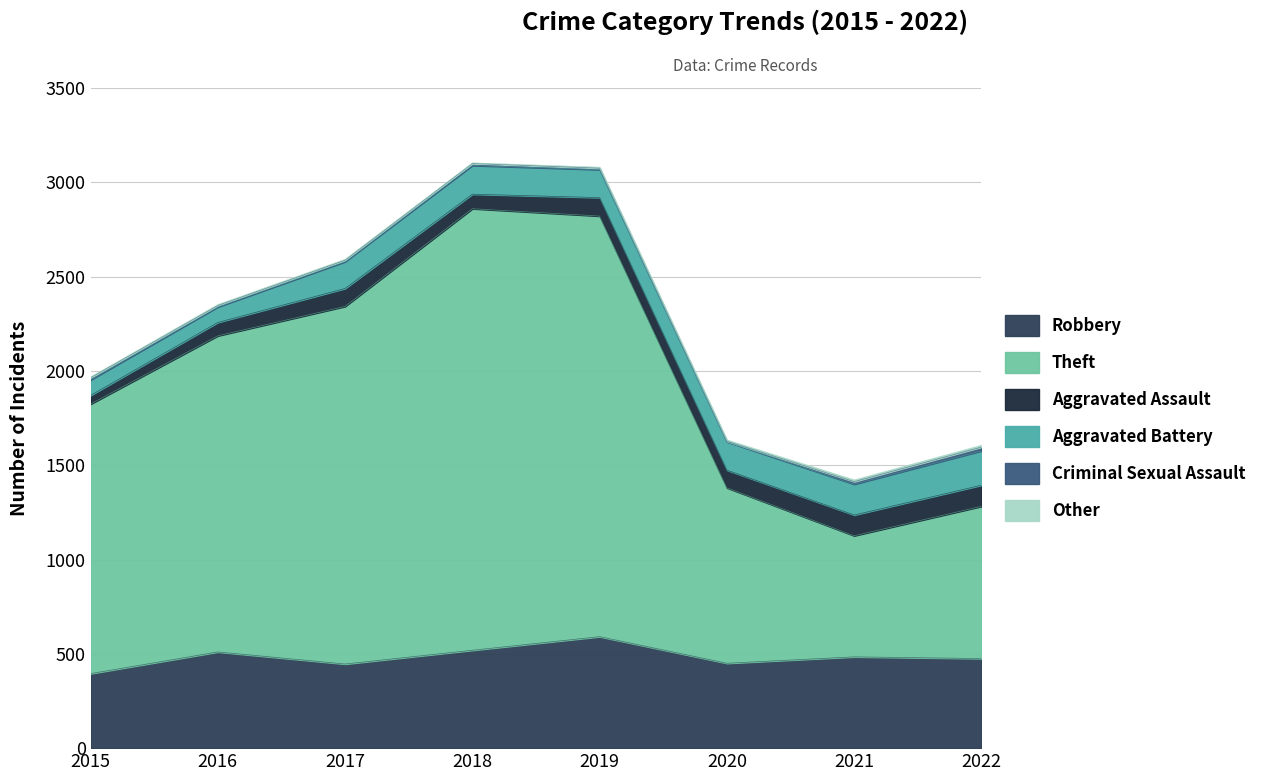

At which label does Criminal Sexual Assault reach its minimum?

2020